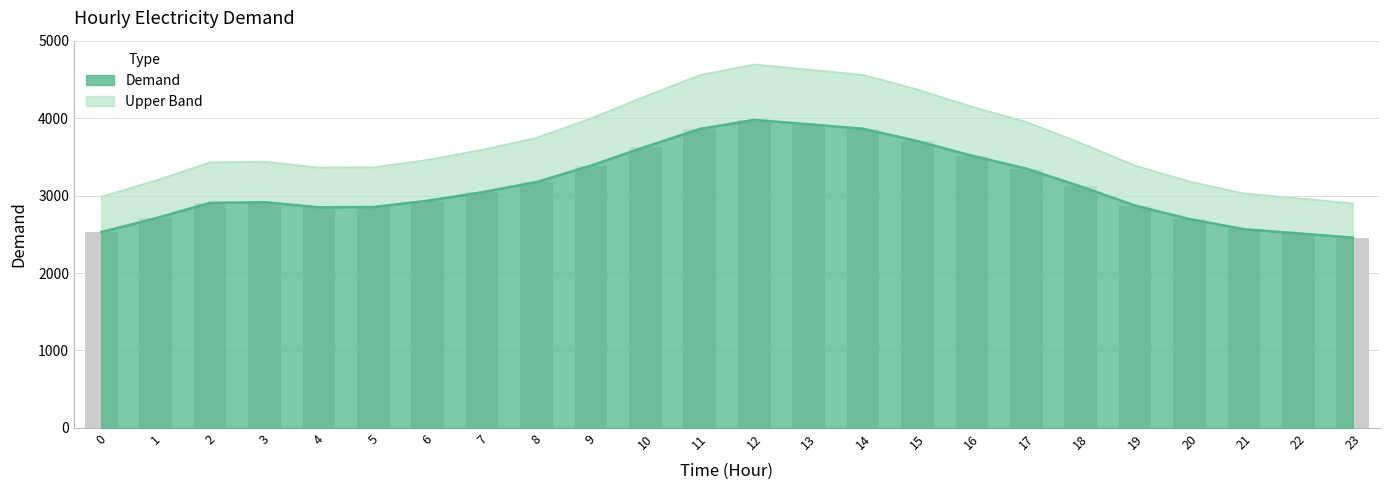

What is the value of the 18th bar from the left?

3348